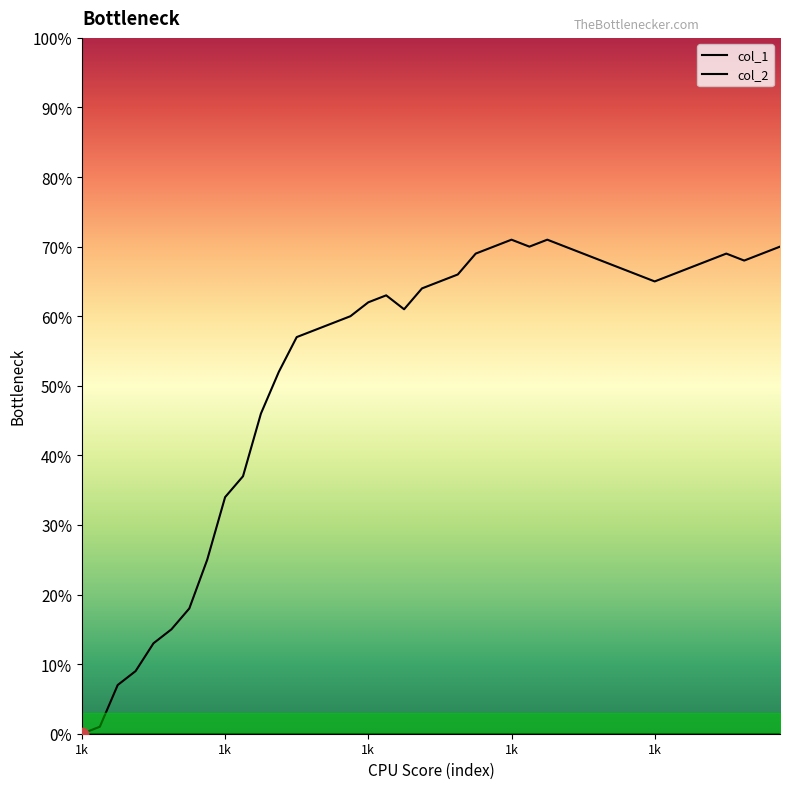

Which series contains the lowest Y value?

col_1